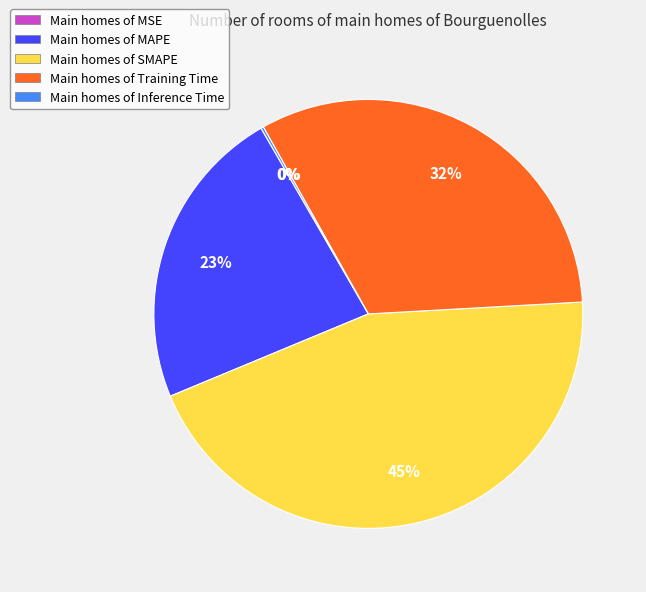

Is it true that Main homes of MAPE is 14% of the pie?

False